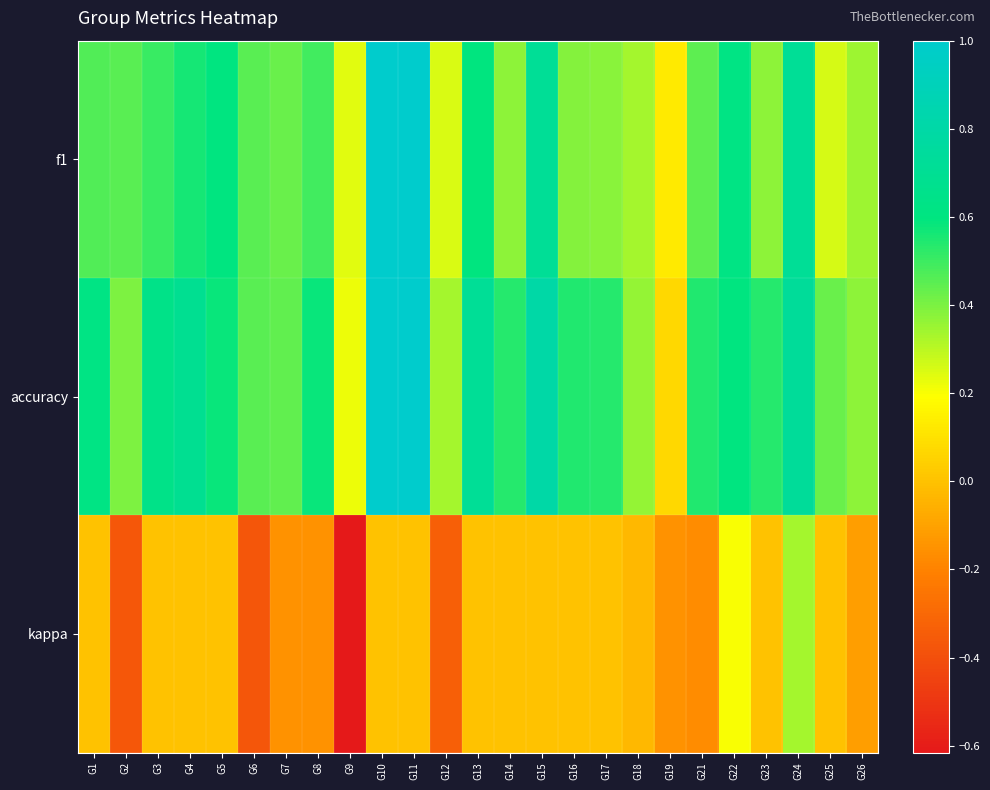

Reading right to left, transcribe all the data shown in this chart.

f1: G26=0.3	G25=0.3	G24=0.7	G23=0.4	G22=0.6	G21=0.4	G19=0.1	G18=0.3	G17=0.4	G16=0.4	G15=0.7	G14=0.4	G13=0.6	G12=0.2	G11=1.0	G10=1.0	G9=0.2	G8=0.5	G7=0.4	G6=0.5	G5=0.6	G4=0.6	G3=0.5	G2=0.5	G1=0.5
accuracy: G26=0.4	G25=0.4	G24=0.7	G23=0.5	G22=0.6	G21=0.5	G19=0.1	G18=0.4	G17=0.5	G16=0.5	G15=0.8	G14=0.5	G13=0.7	G12=0.3	G11=1.0	G10=1.0	G9=0.2	G8=0.6	G7=0.4	G6=0.5	G5=0.6	G4=0.7	G3=0.6	G2=0.4	G1=0.6
kappa: G26=-0.1	G25=0.0	G24=0.3	G23=0.0	G22=0.2	G21=-0.2	G19=-0.2	G18=-0.0	G17=0.0	G16=0.0	G15=0.0	G14=0.0	G13=0.0	G12=-0.3	G11=0.0	G10=0.0	G9=-0.6	G8=-0.2	G7=-0.2	G6=-0.4	G5=0.0	G4=0.0	G3=0.0	G2=-0.4	G1=0.0